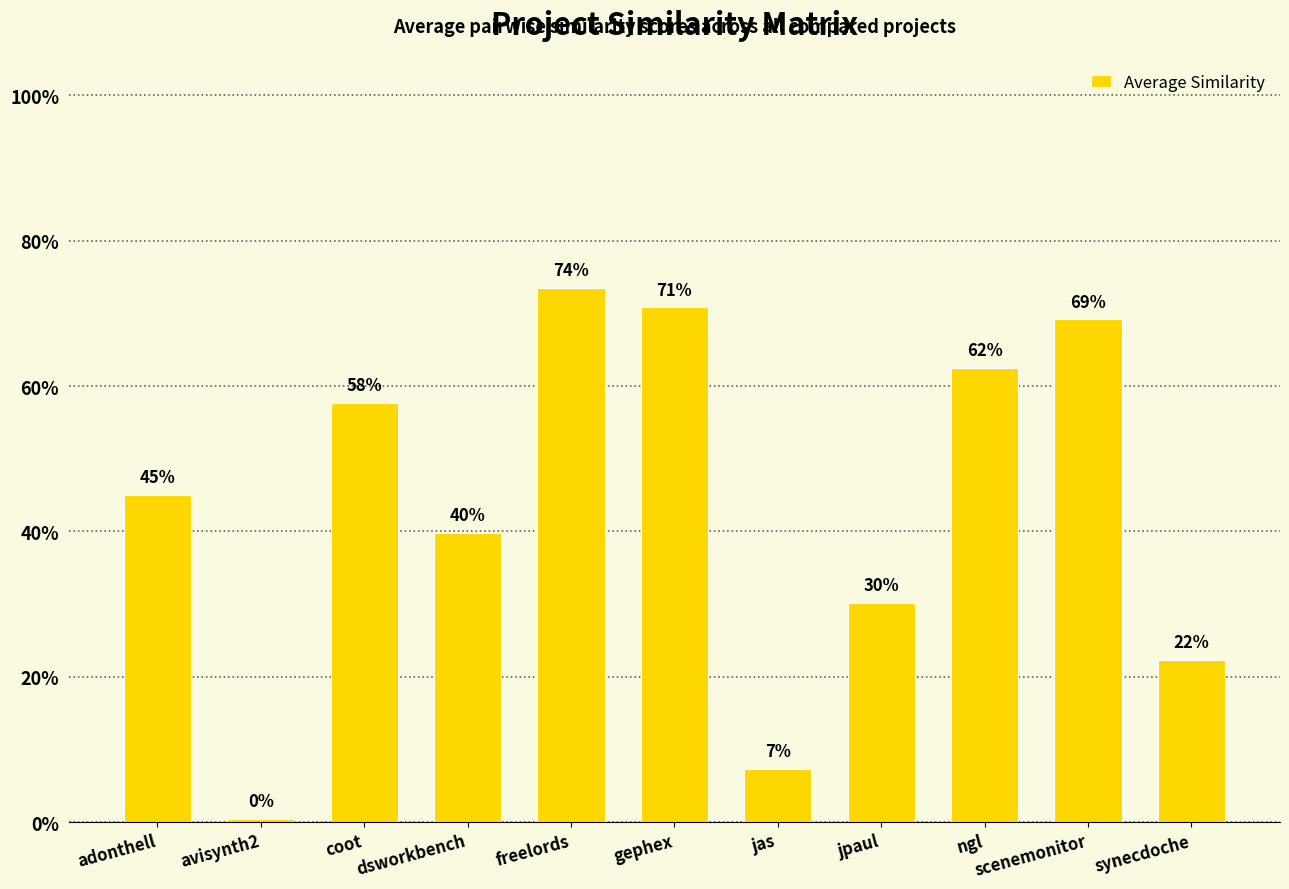

Reading left to right, extract all data points from this chart.

0.5	0.0	0.6	0.4	0.7	0.7	0.1	0.3	0.6	0.7	0.2